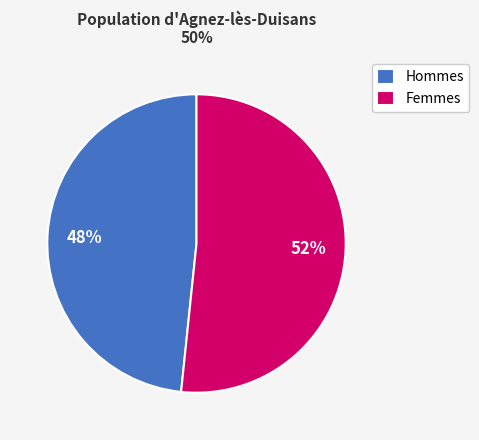

Is it true that Femmes is 58% of the pie?

False